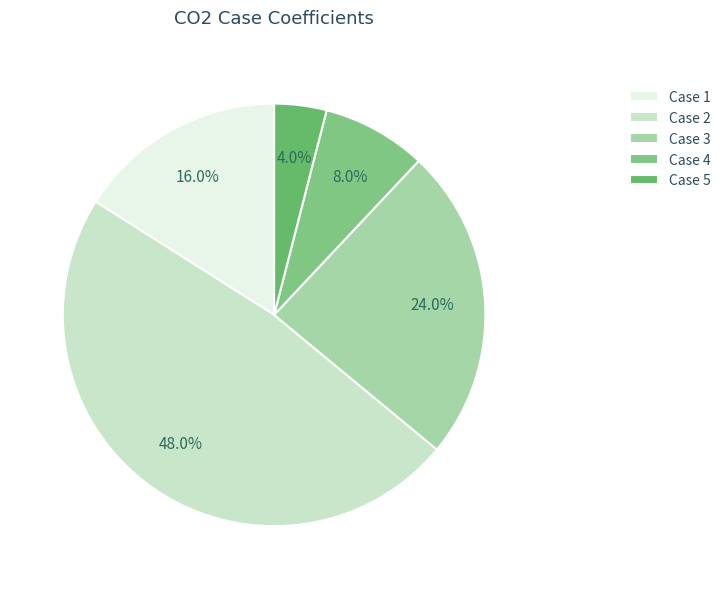

Which has a higher value, Case 5 or Case 4?

Case 4